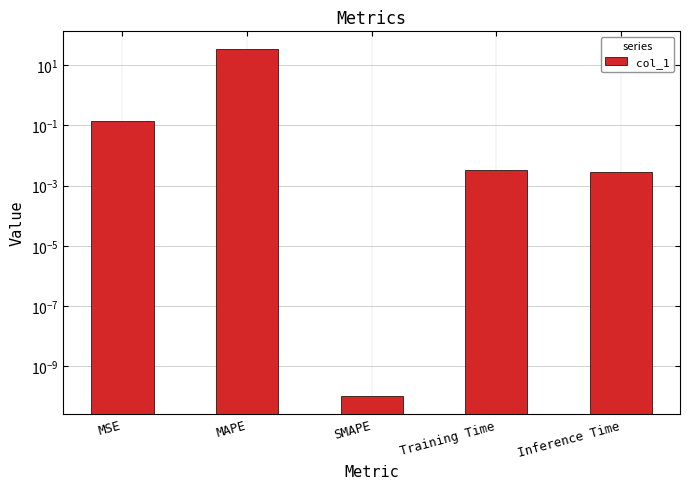

List the labels in order of value, largest first.

MAPE, MSE, Training Time, Inference Time, SMAPE